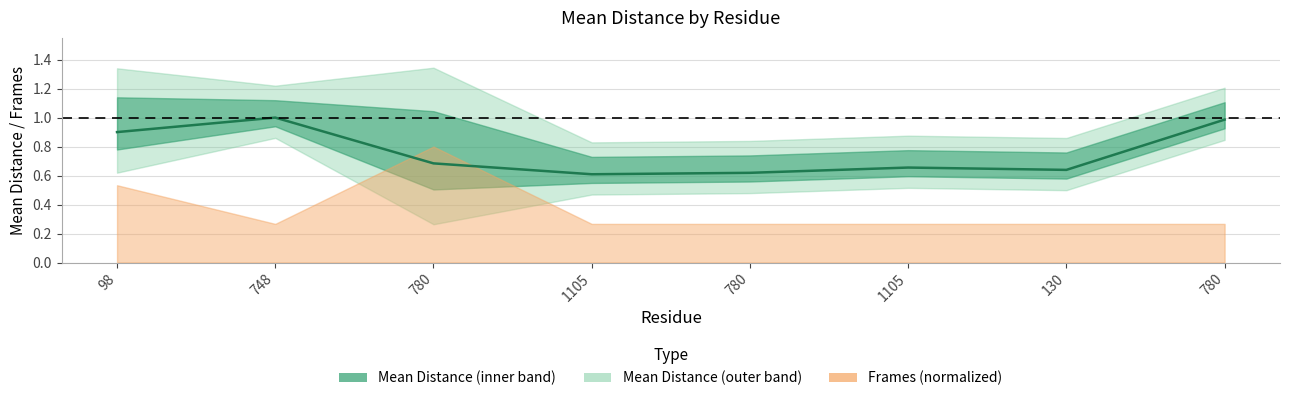

Is it true that the value at 748 is 1.7?

False